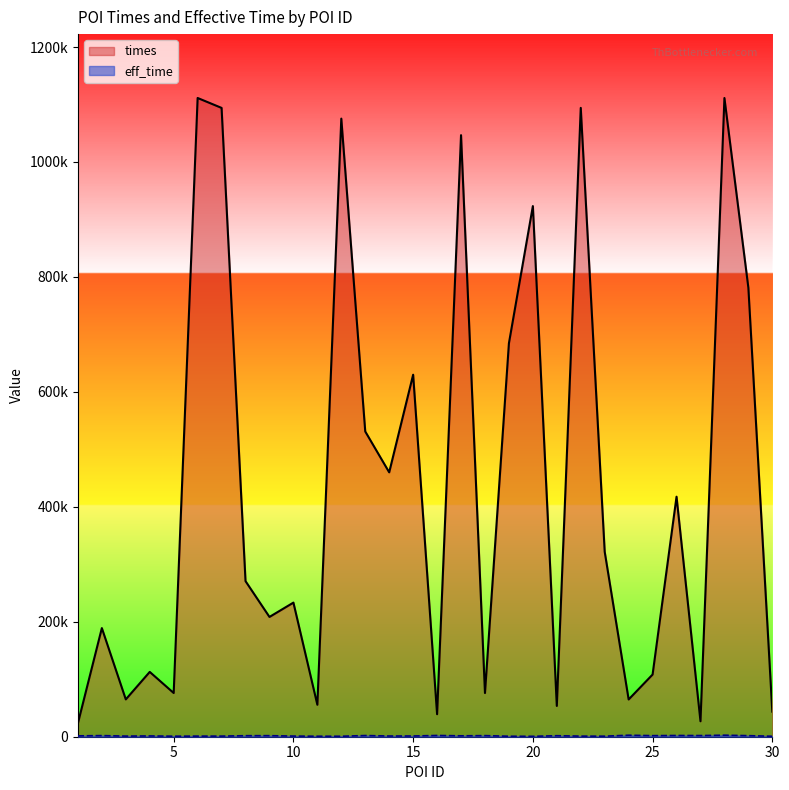

At which category does times reach its first local peak?

2